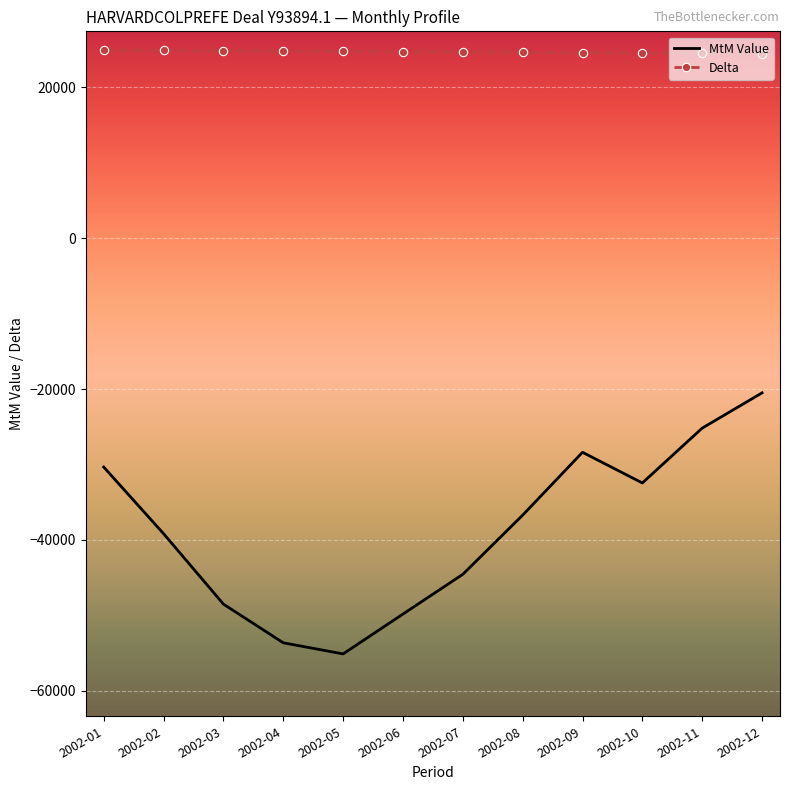

True or false: MtM Value and Delta cross at least once.

False